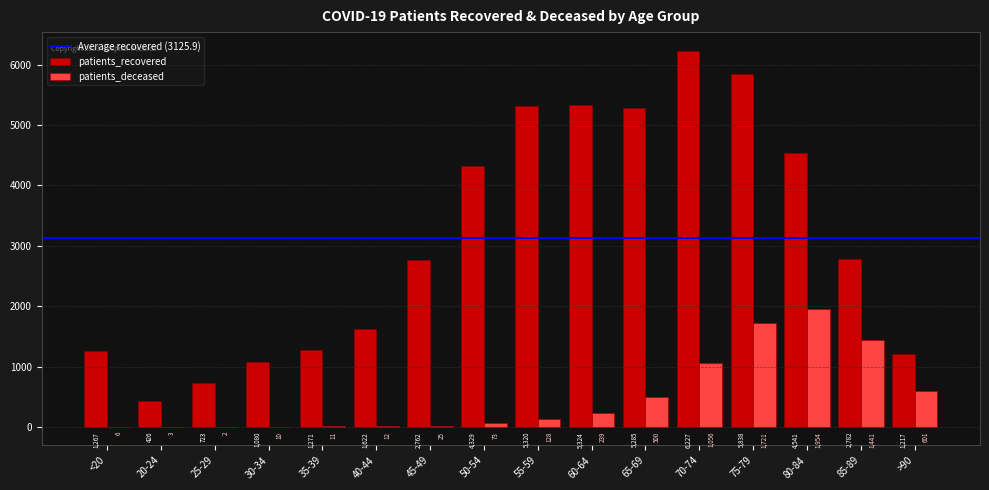

What is the highest value of the patients_deceased series?

1954